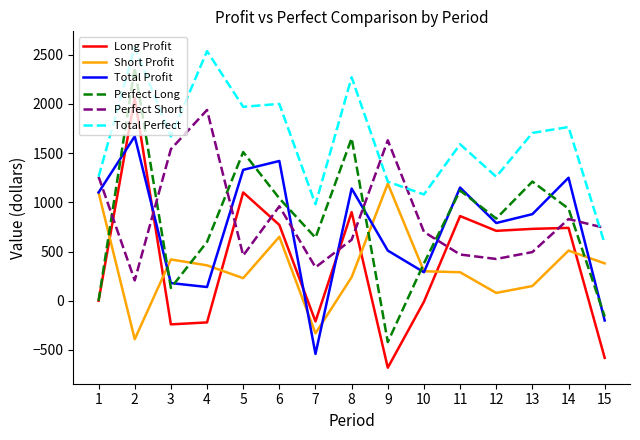

True or false: Short Profit and Total Profit intersect in this chart.

True